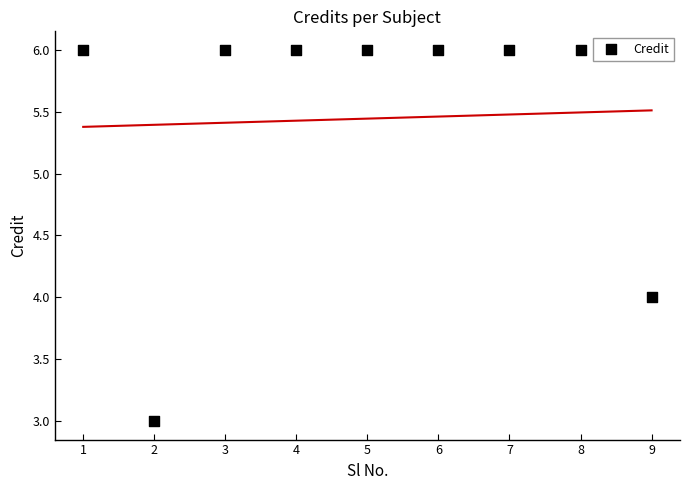

What is the range of X values (max minus min)?

8